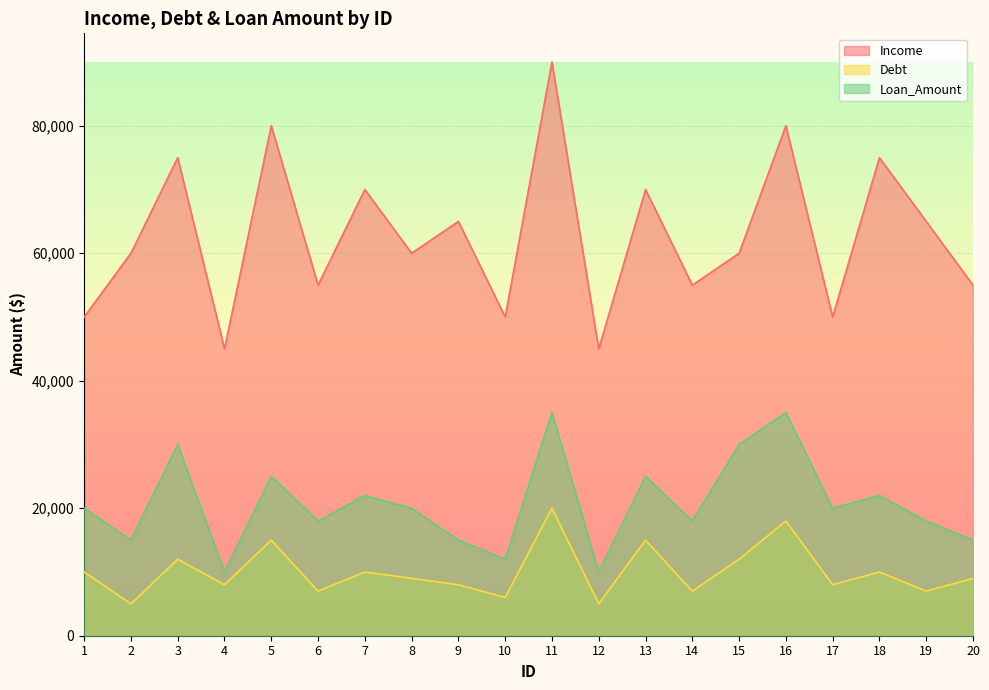

True or false: Loan_Amount has more than 0 interior local peaks.

True